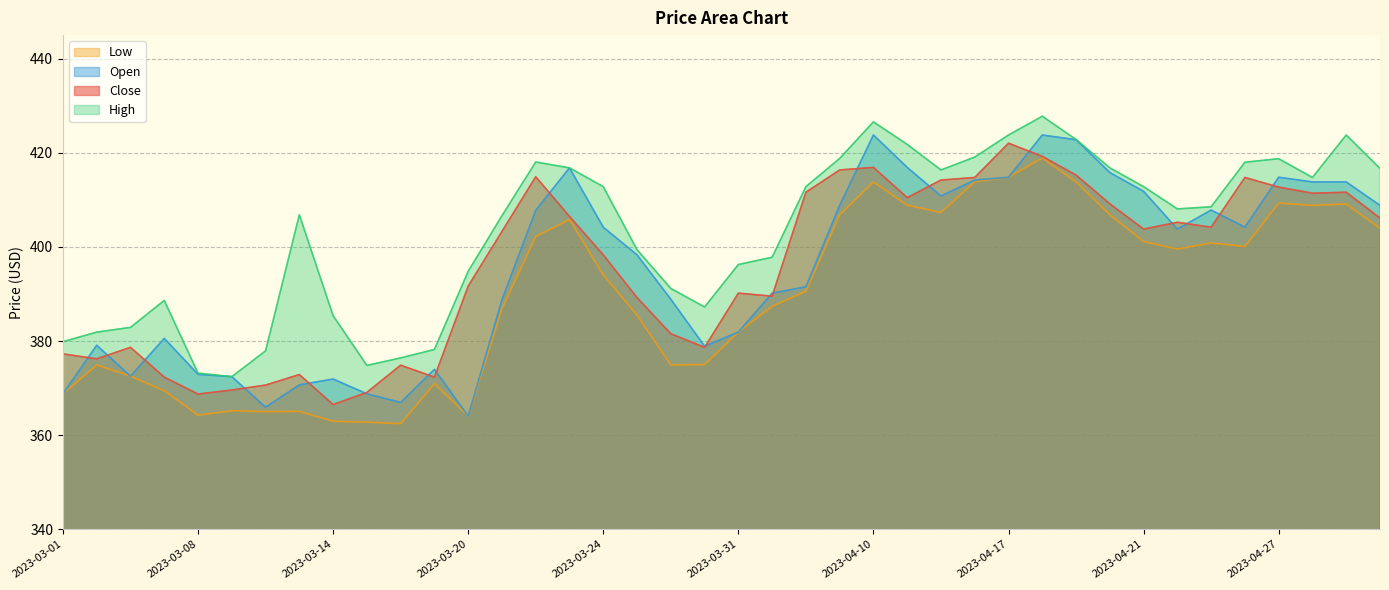

At which category does Open reach its first local peak?

2023-03-02